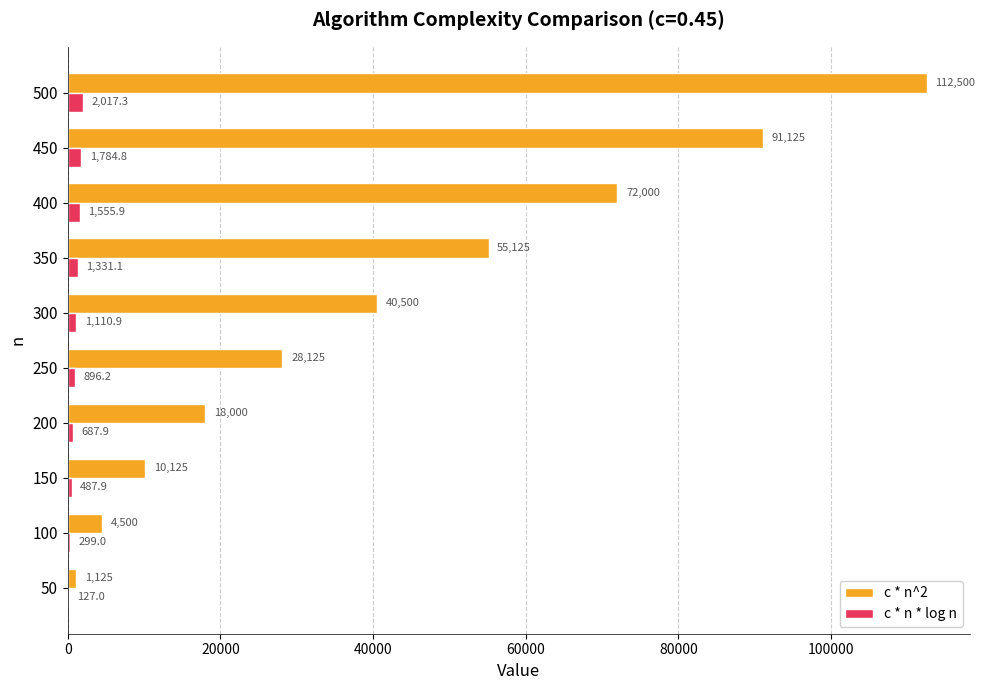

Is the value of c * n * log n at 150 greater than the value of c * n^2 at 300?

No